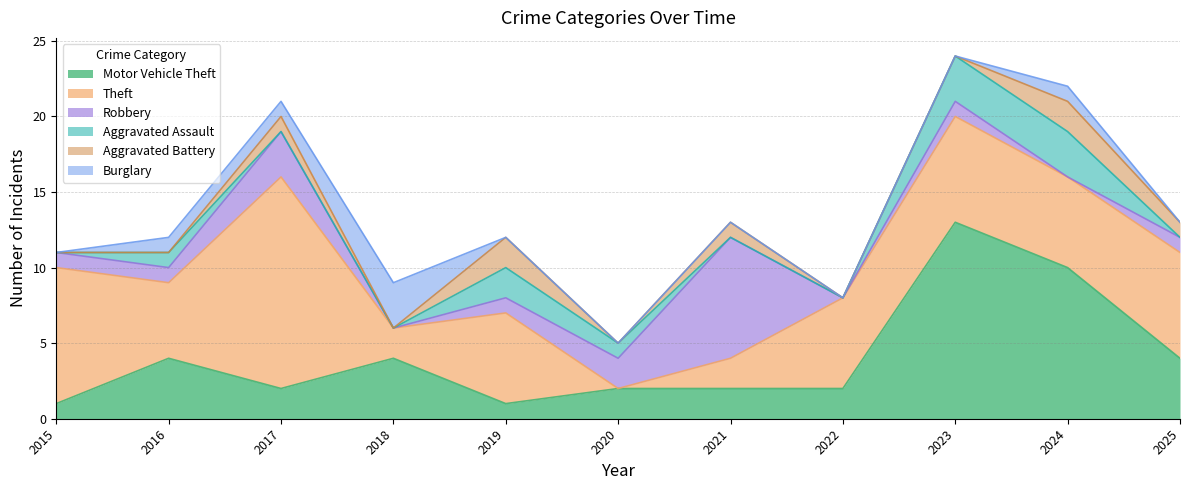

What is the difference between the Aggravated Assault values at 2017 and 2016?

1